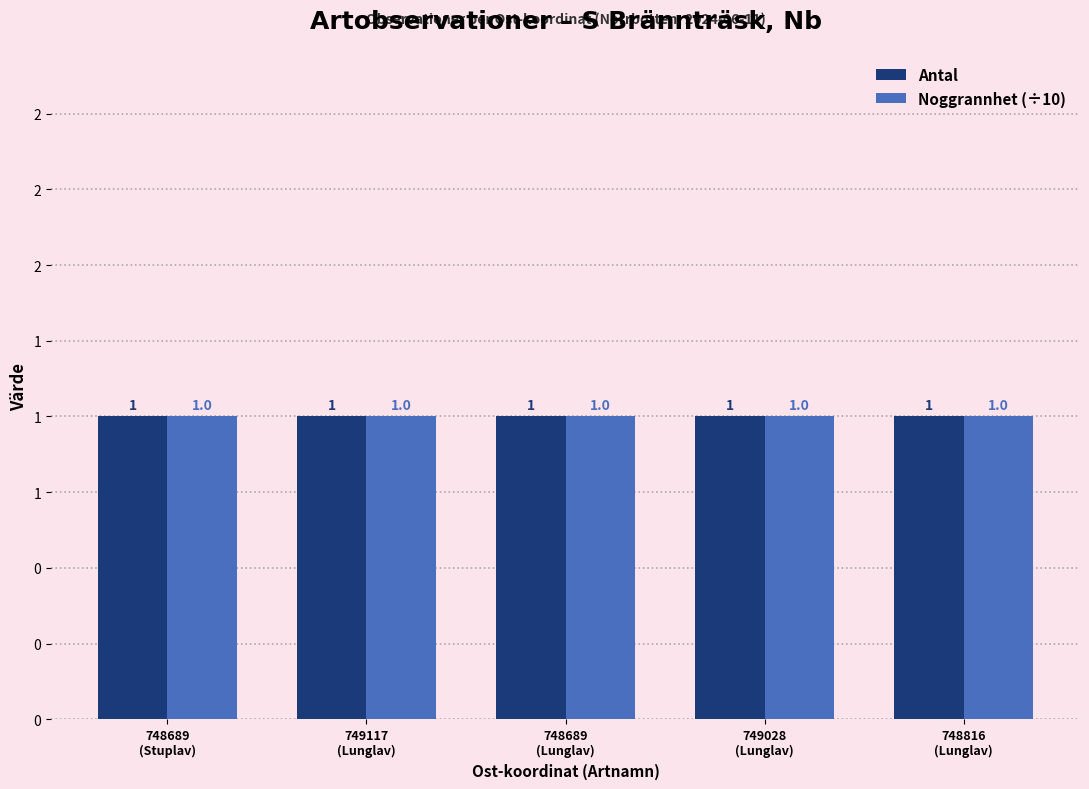

List the labels in order of Noggrannhet value, largest first.

748689
(Stuplav), 749117
(Lunglav), 748689
(Lunglav), 749028
(Lunglav), 748816
(Lunglav)